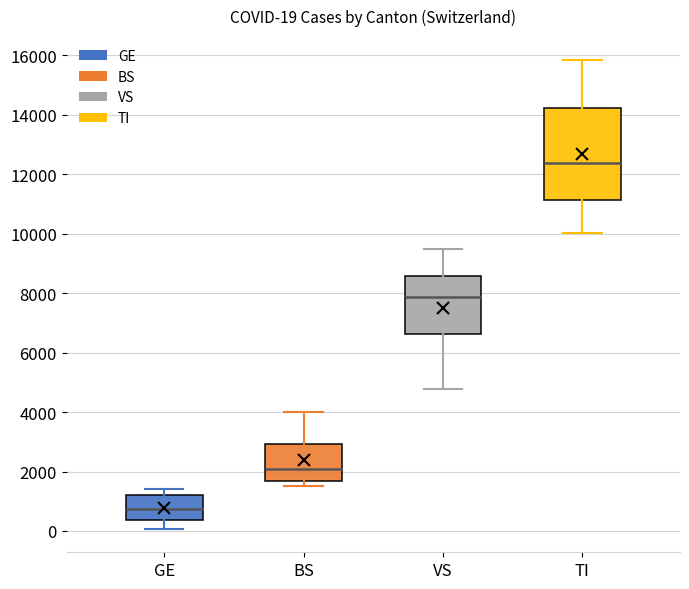

Which box is the tallest, from its lower edge to its upper edge?

TI